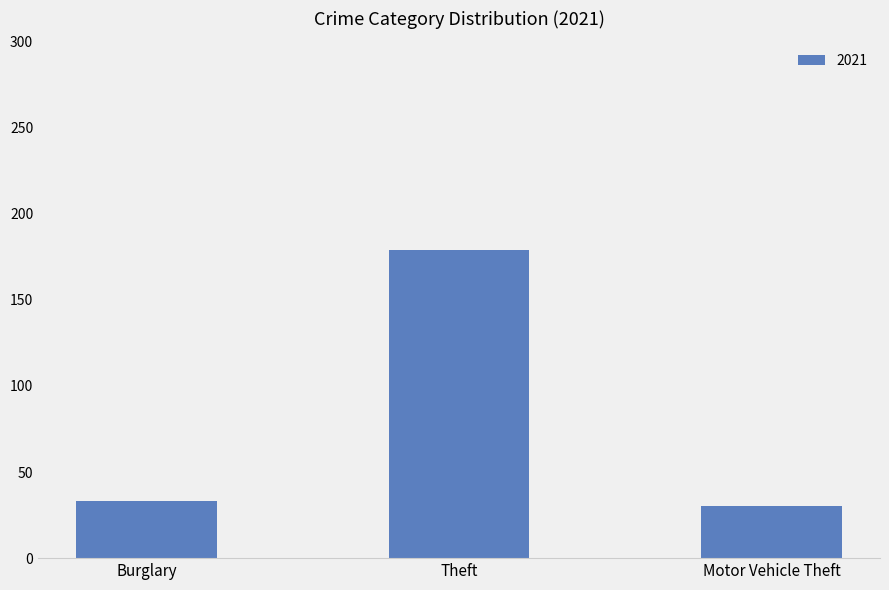

Reading right to left, transcribe all the data shown in this chart.

Motor Vehicle Theft=30	Theft=179	Burglary=33